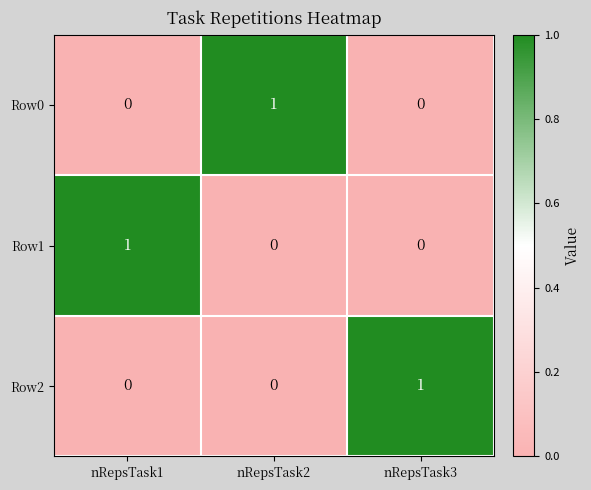

The Row2 series shows 0 at nRepsTask1. True or false?

True